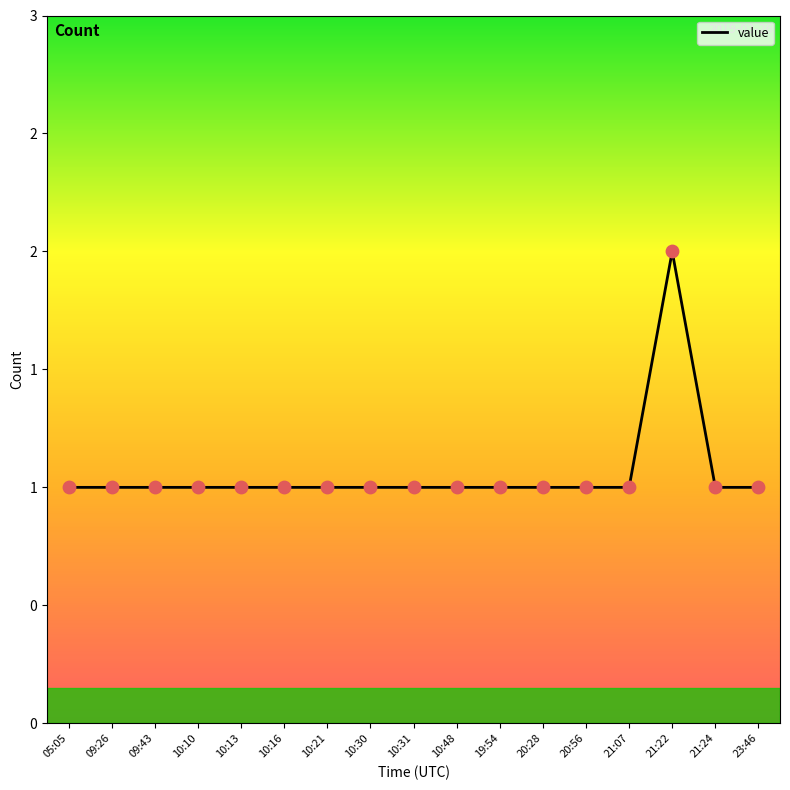

What is the ratio of the value at 09:43 to the value at 10:16?

1.0